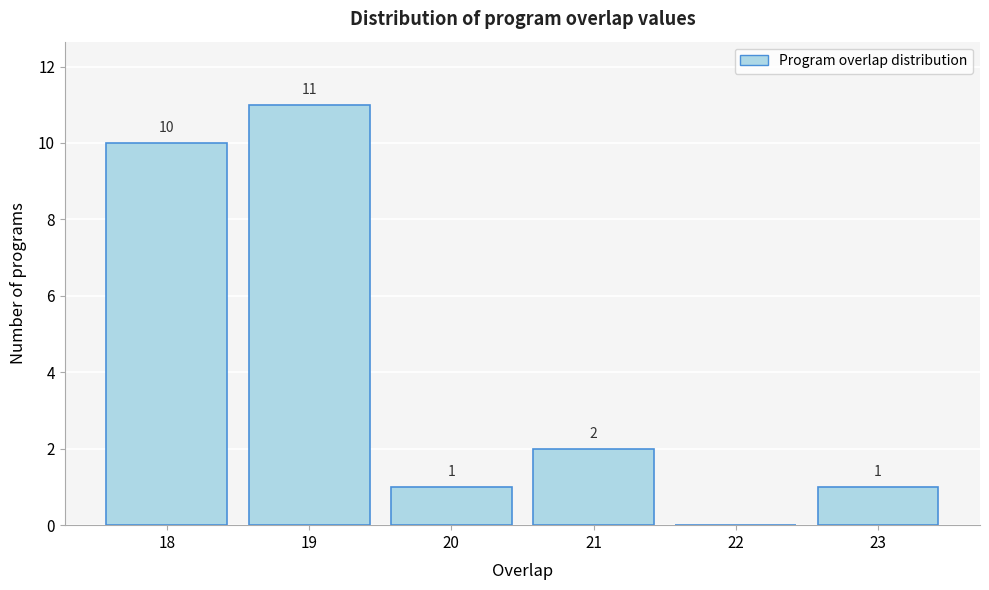

Which range on the x-axis has the tallest bar?

18.5 to 19.5